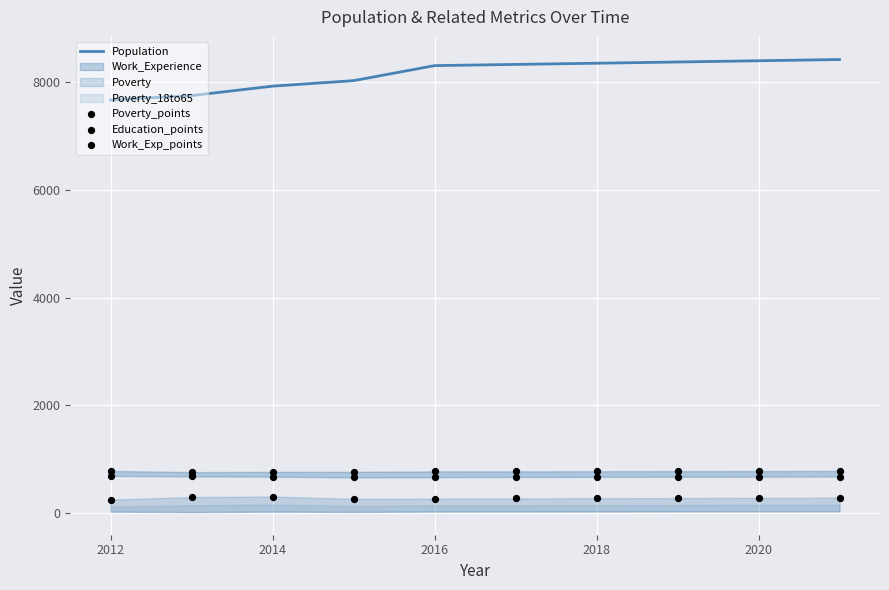

At how many categories does at least one series exceed 8128?

6